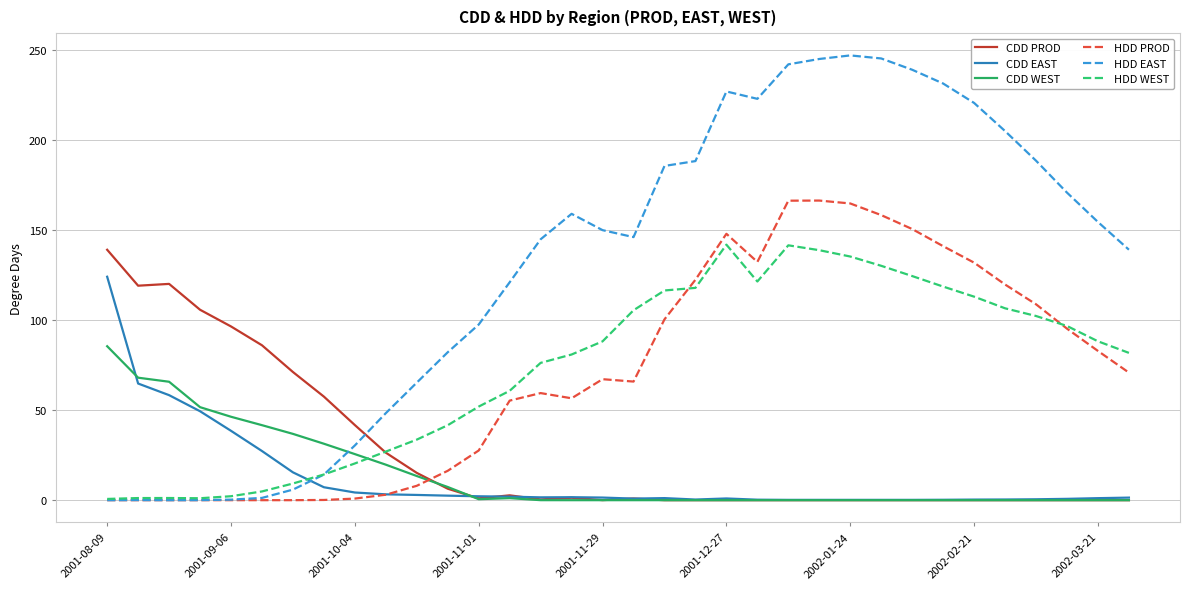

What is the highest value of the HDD PROD series?

166.3